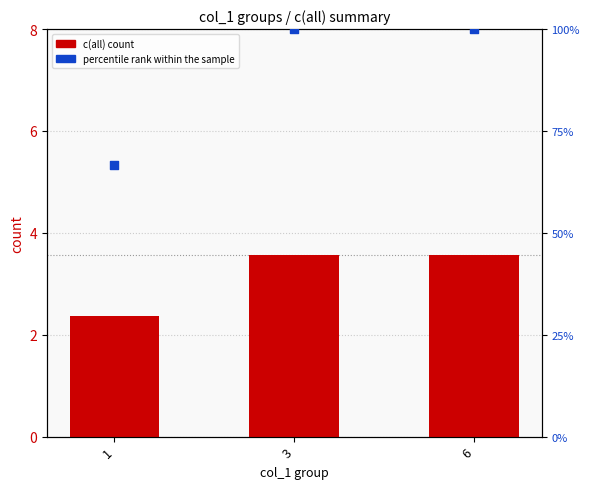

Which series reaches the minimum Y coordinate?

c(all)